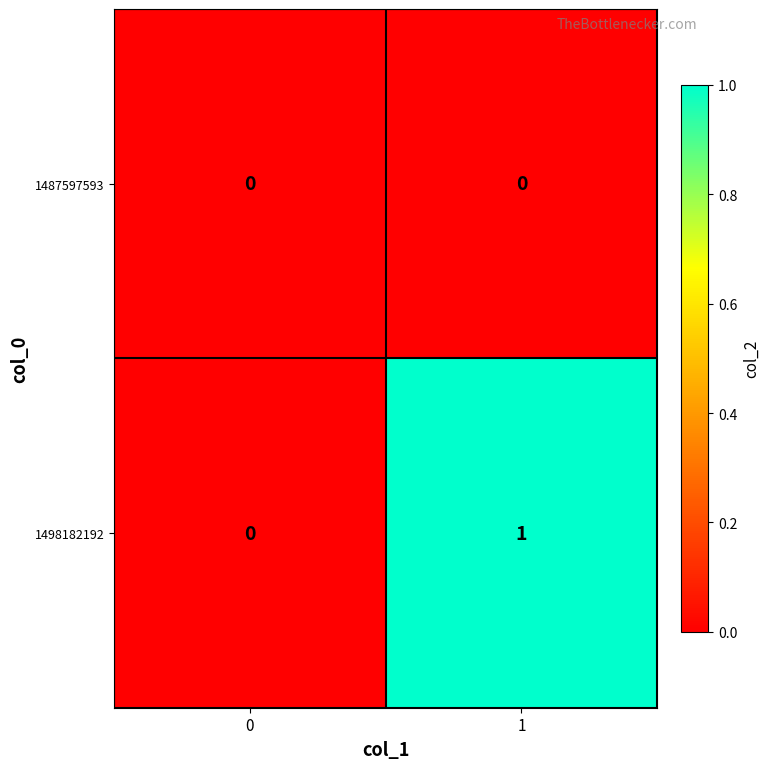

Reading left to right, list all the values displayed in this chart.

1487597593: 0	0
1498182192: 0	1